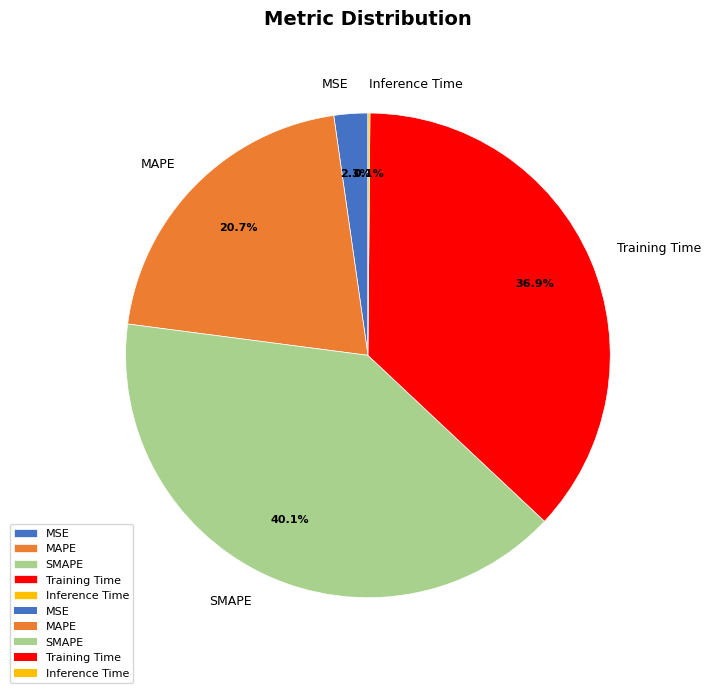

Combined, do SMAPE and MSE account for over 50%?

No